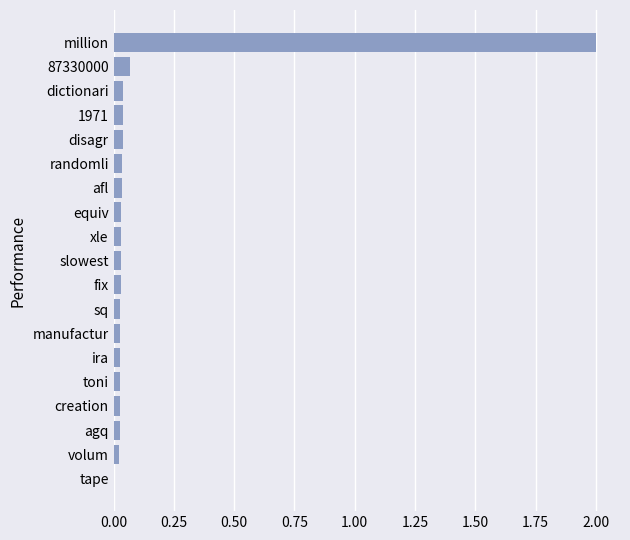

The chart shows a value of 0.0 at equiv. True or false?

True